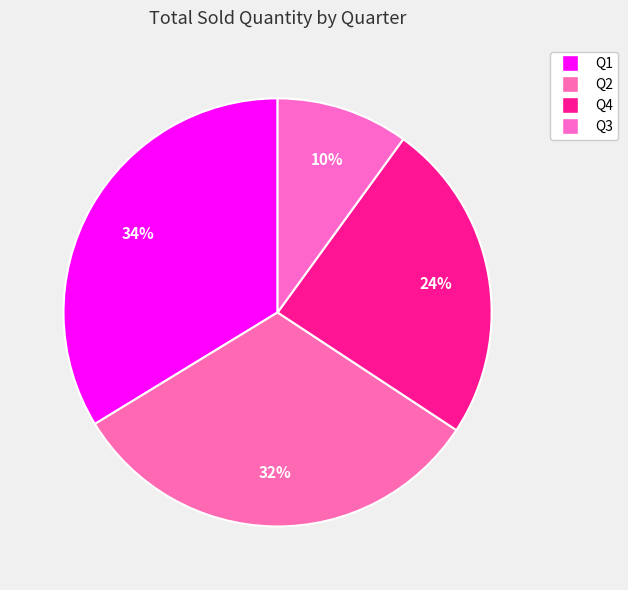

What is the total percentage of Q4 and Q3?

34.3%